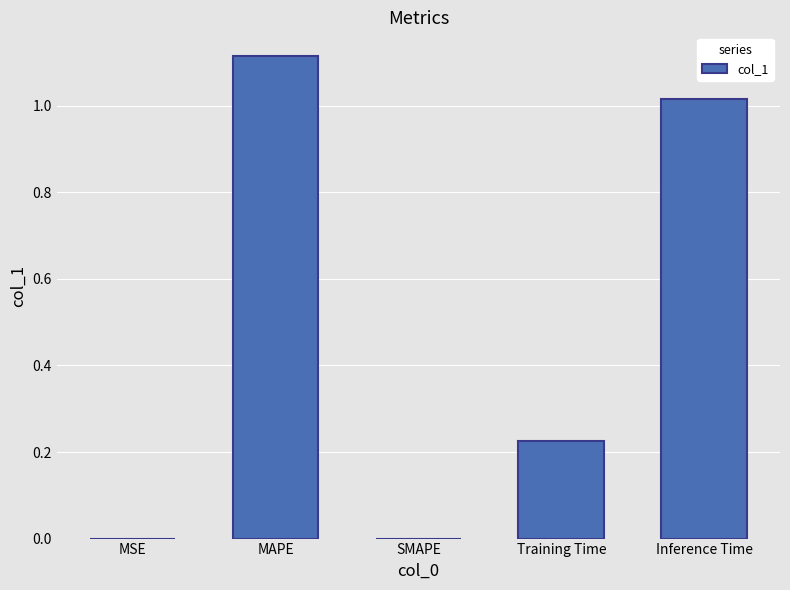

What is the sum of the values at MAPE and Training Time?

1.3